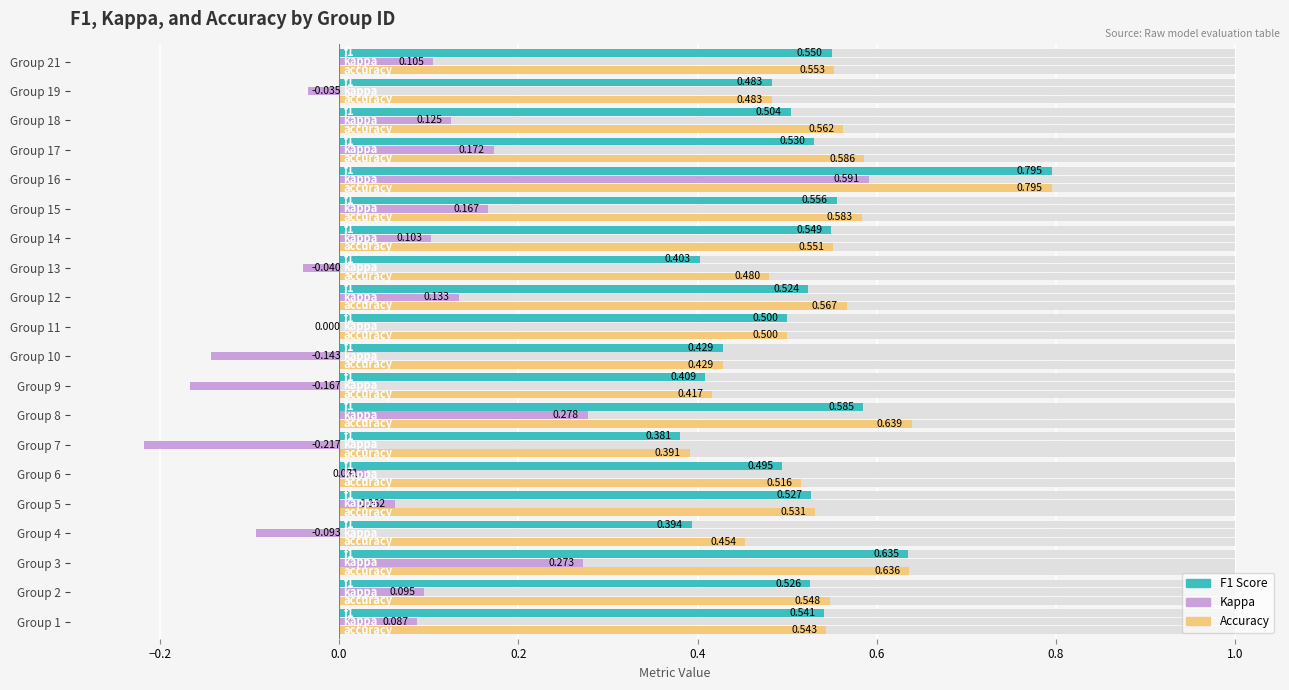

Between Group 8 and Group 17, which series saw the biggest shift?

kappa